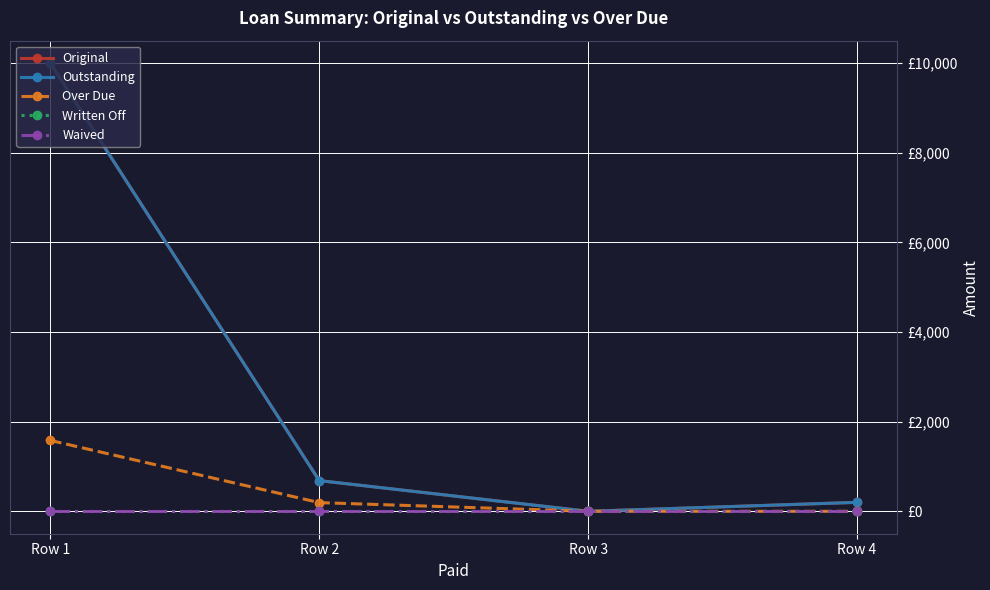

Which category has the highest value in the Original series?

Row 1